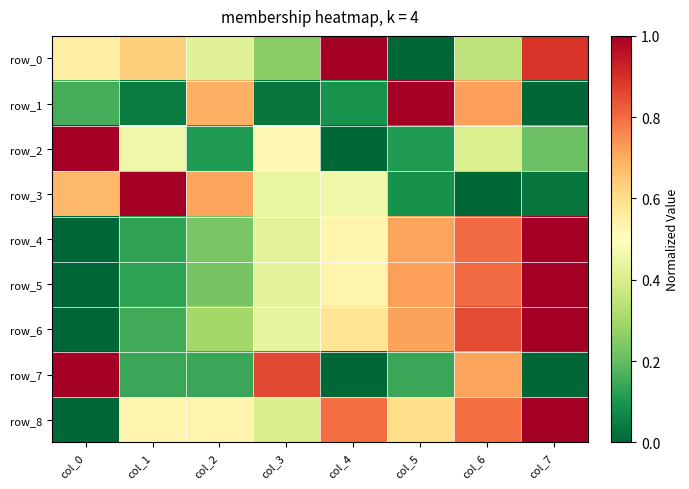

Is it true that row_7 equals -0.6 at col_7?

False